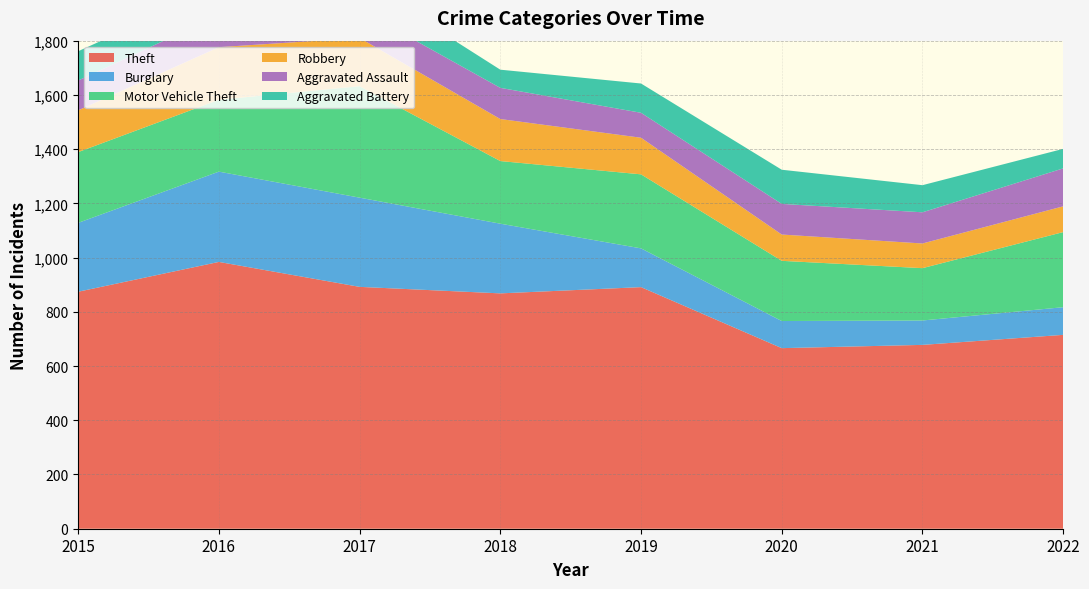

Reading left to right, extract all data points from this chart.

Theft: 2015=874	2016=984	2017=892	2018=868	2019=891	2020=666	2021=678	2022=715
Burglary: 2015=254	2016=333	2017=329	2018=257	2019=143	2020=100	2021=90	2022=102
Motor Vehicle Theft: 2015=261	2016=265	2017=411	2018=231	2019=273	2020=222	2021=193	2022=277
Robbery: 2015=154	2016=194	2017=178	2018=155	2019=135	2020=97	2021=91	2022=95
Aggravated Assault: 2015=110	2016=118	2017=105	2018=115	2019=92	2020=113	2021=115	2022=140
Aggravated Battery: 2015=108	2016=102	2017=108	2018=67	2019=108	2020=126	2021=100	2022=72